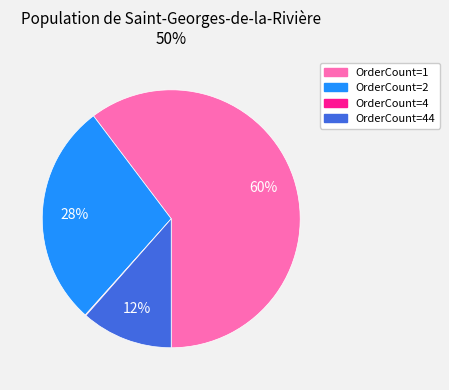

True or false: OrderCount=2 accounts for 17% of the total.

False